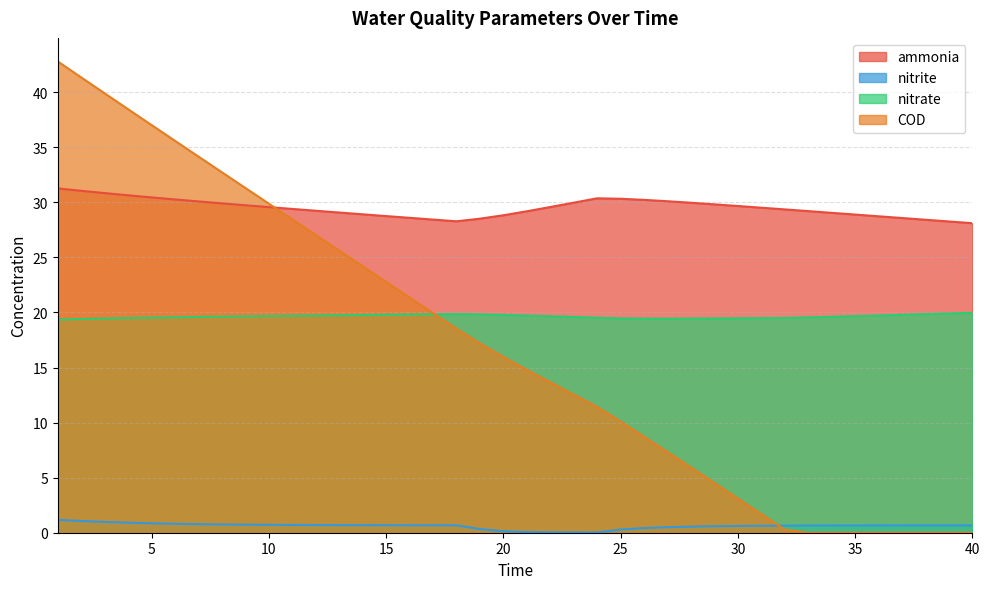

Which category has the lowest value in the COD series?

33